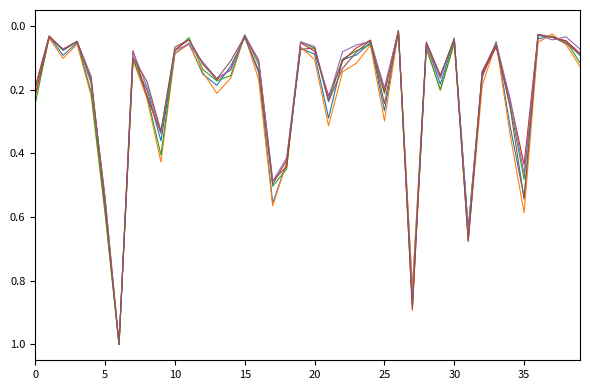

What is the maximum value shown in the chart?

1.0